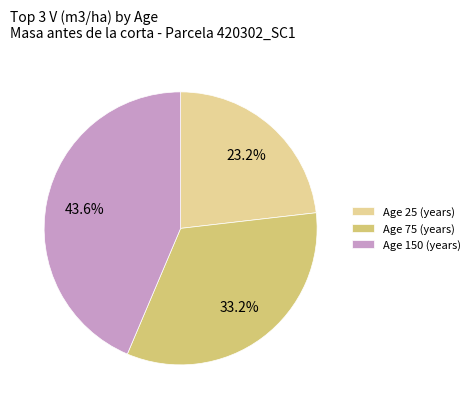

Which has a higher value, Age 25 (years) or Age 75 (years)?

Age 75 (years)